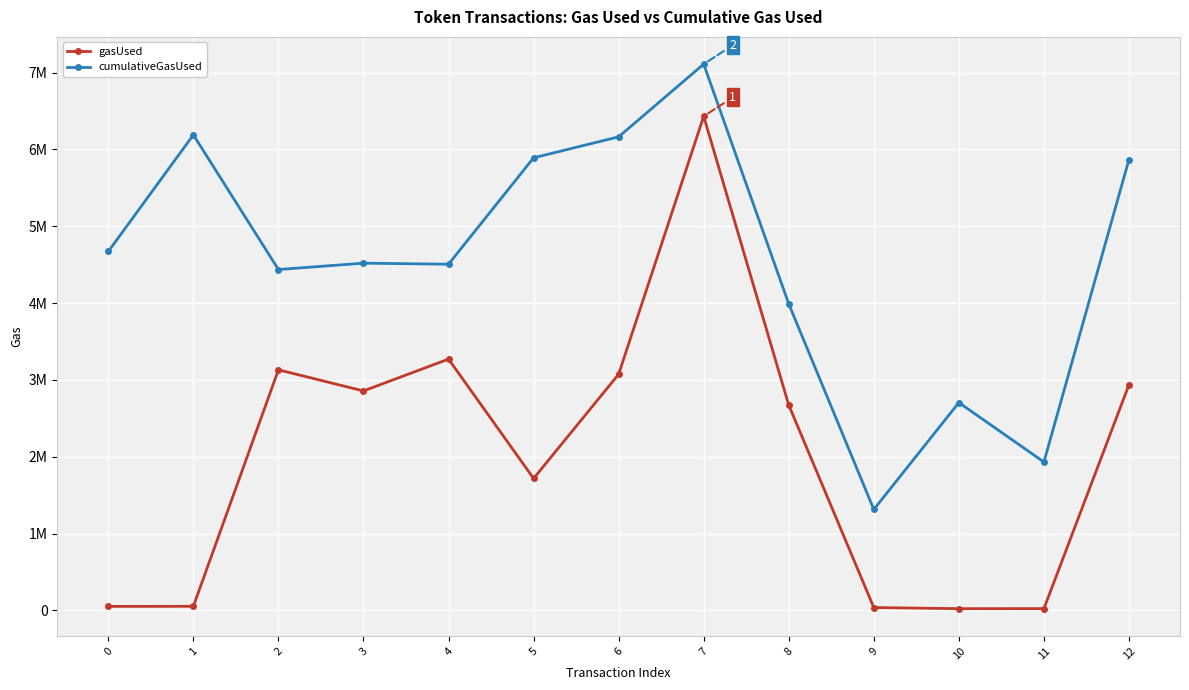

What is the total value across all series at 5?

7608489